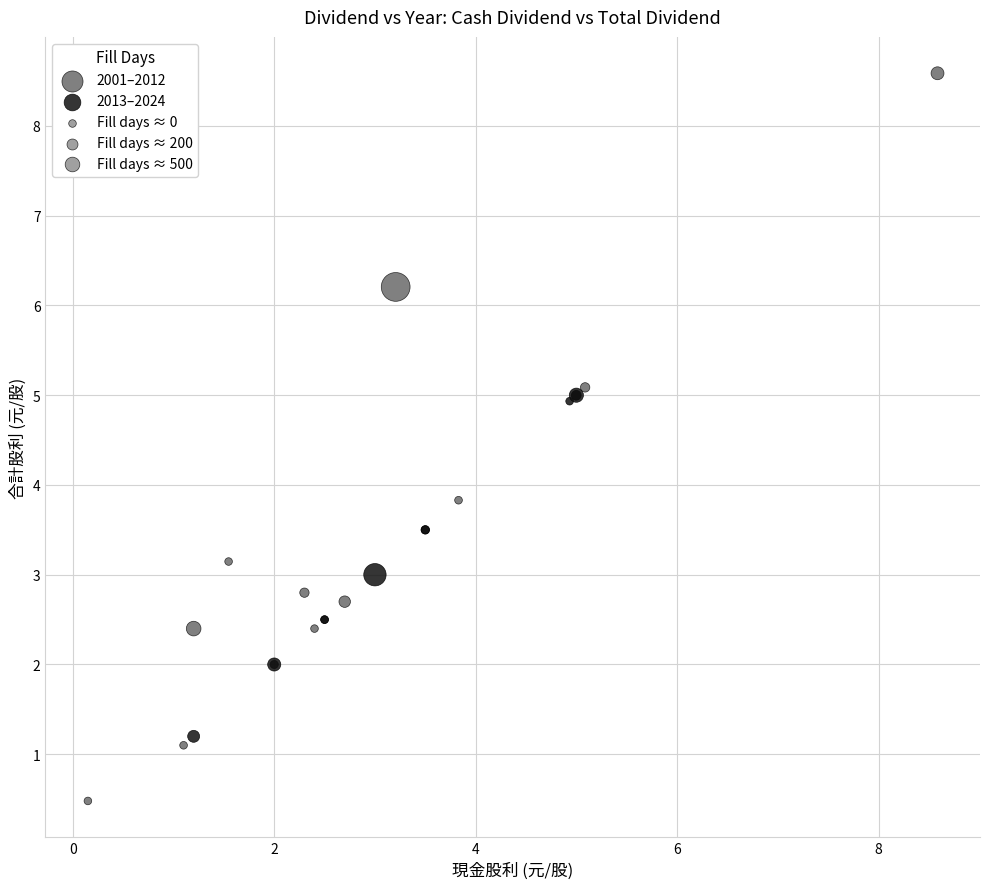

Which series contains the lowest Y value?

2001–2012